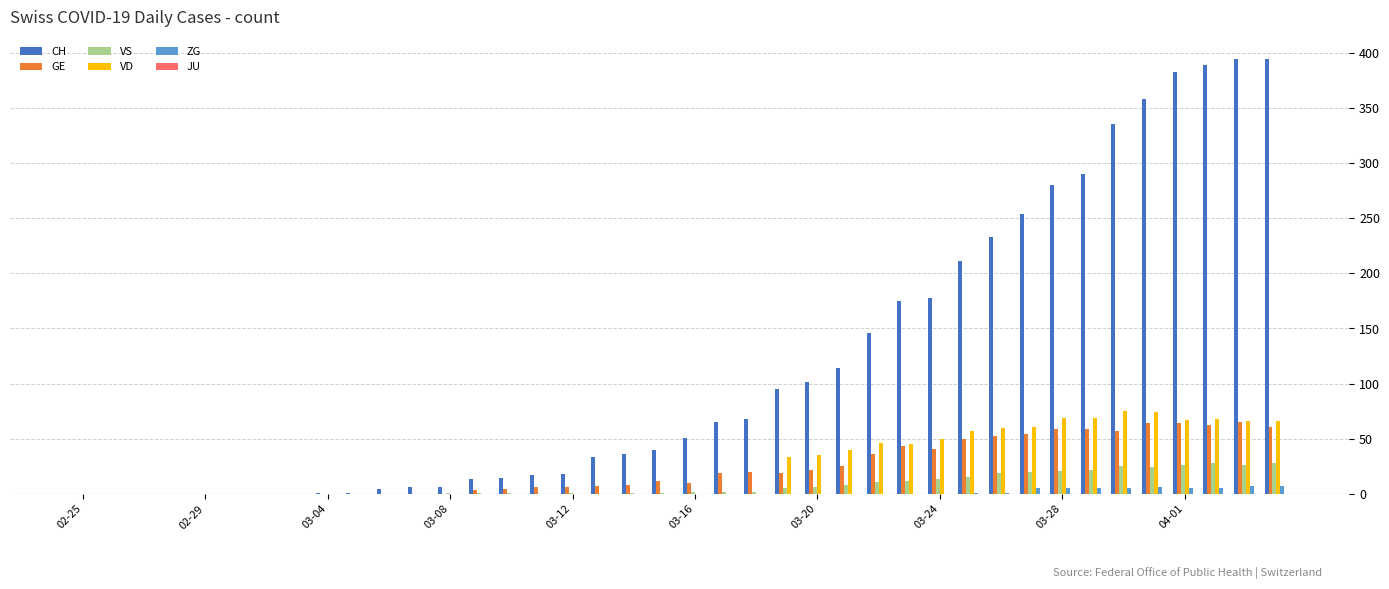

What is the maximum value shown in the chart?

395